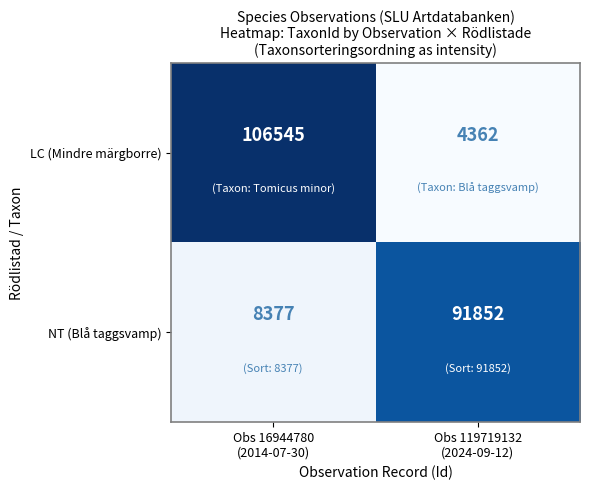

What is the sum of all LC (Mindre märgborre) values?

110907